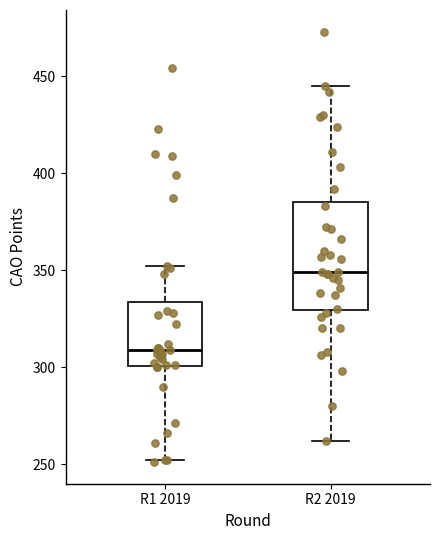

Reading left to right, read every box against the y-axis: the position of its median line, the range the box covers, and the ends of its whiskers. The values are not printed on the chart, so give them approximately, as read against the axis.

R1 2019: median 310, box 300 to 335, whiskers 250 to 350
R2 2019: median 350, box 330 to 385, whiskers 260 to 445